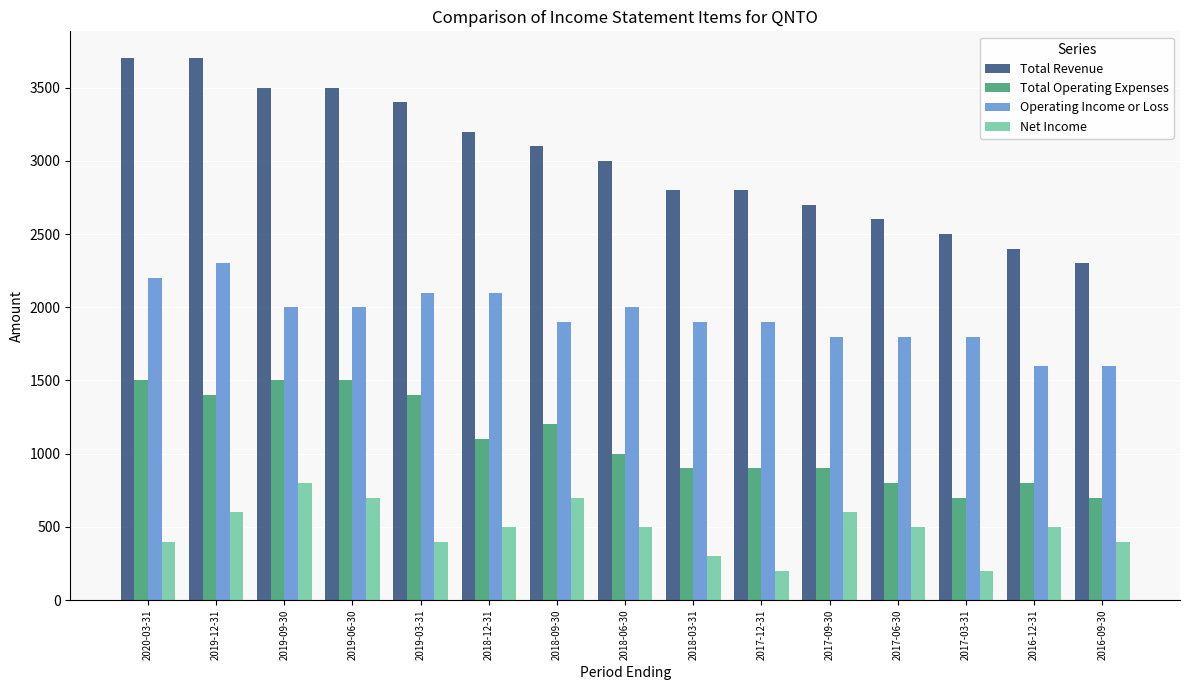

What is the sum of all Total Revenue values?

45200